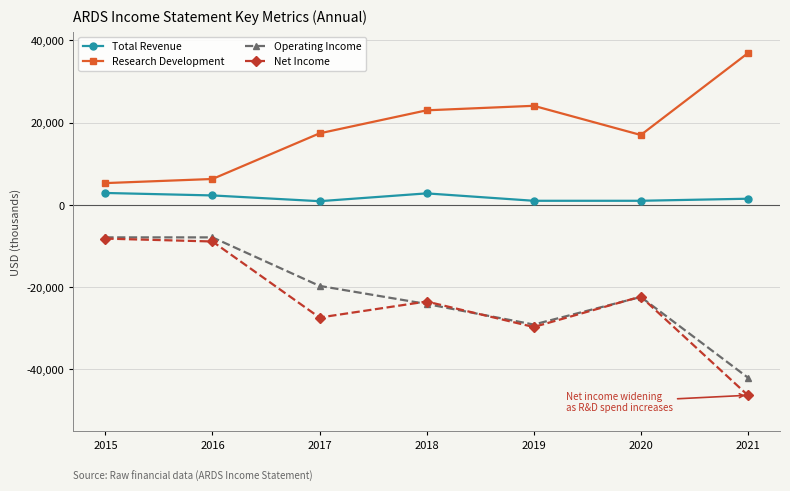

What is the value of the Operating Income point at the 2nd from the left?

-7900